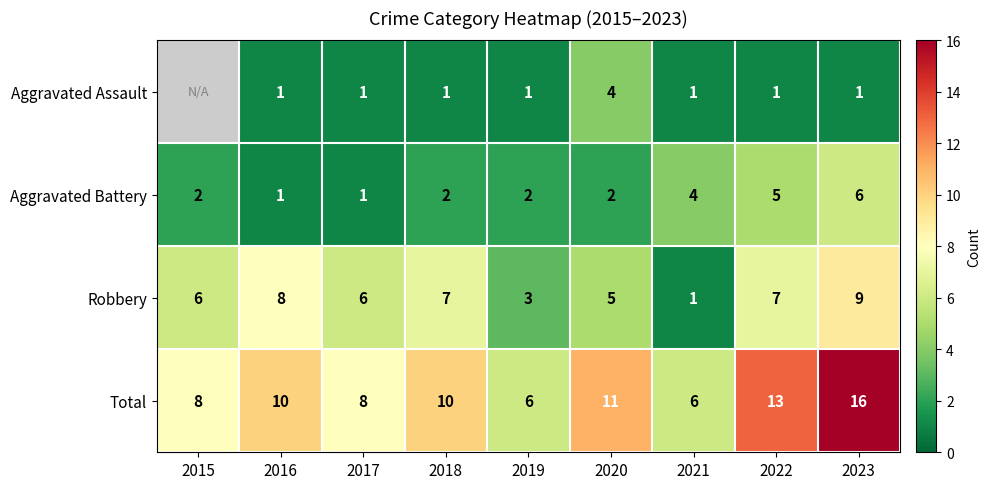

What is the difference between the Robbery values at 2019 and 2018?

4